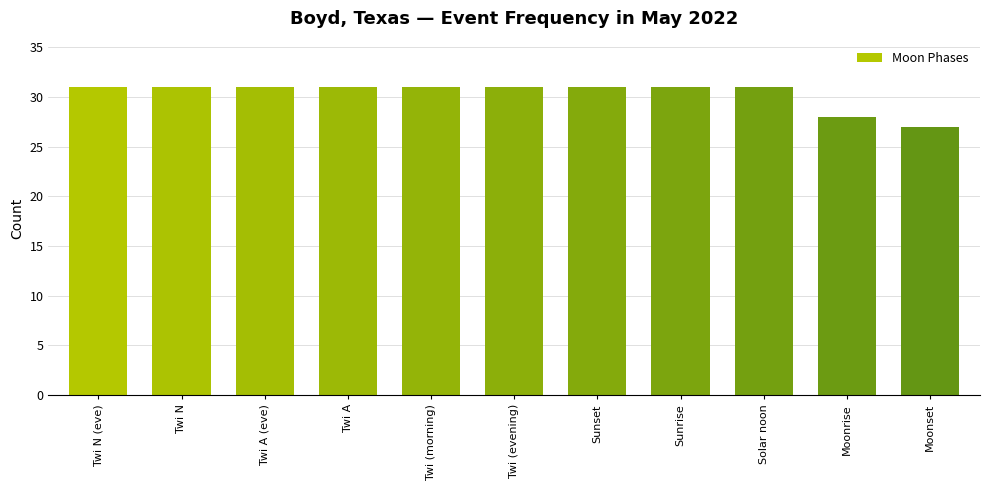

Reading right to left, transcribe all the data shown in this chart.

27	28	31	31	31	31	31	31	31	31	31